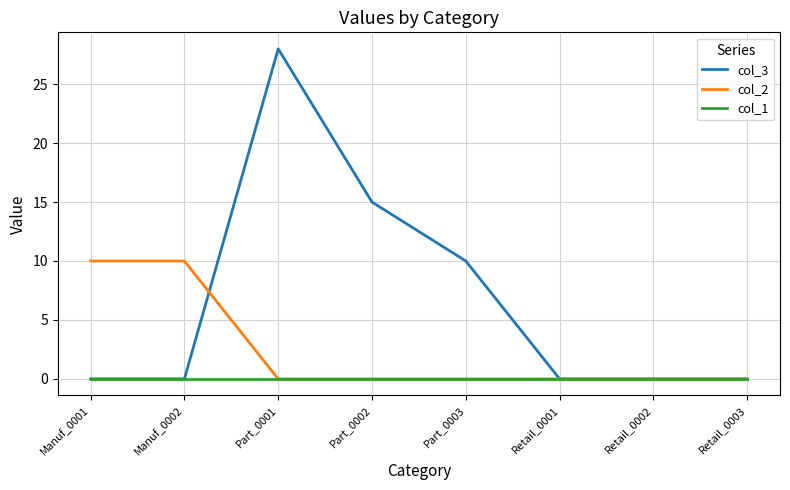

The col_2 series shows -4 at Retail_0002. True or false?

False